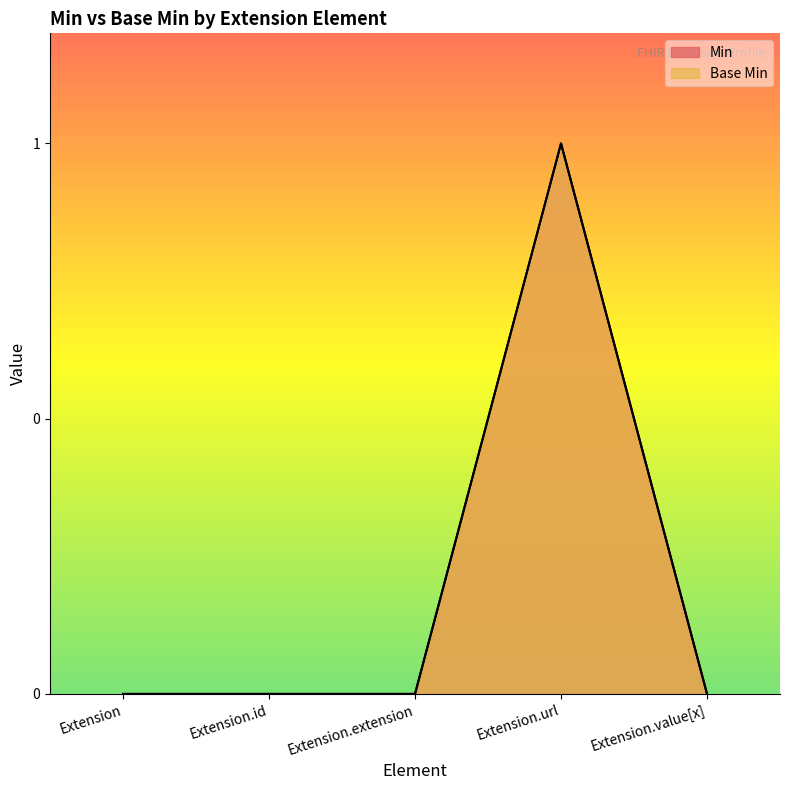

True or false: Min has a value of -1 at Extension.id.

False